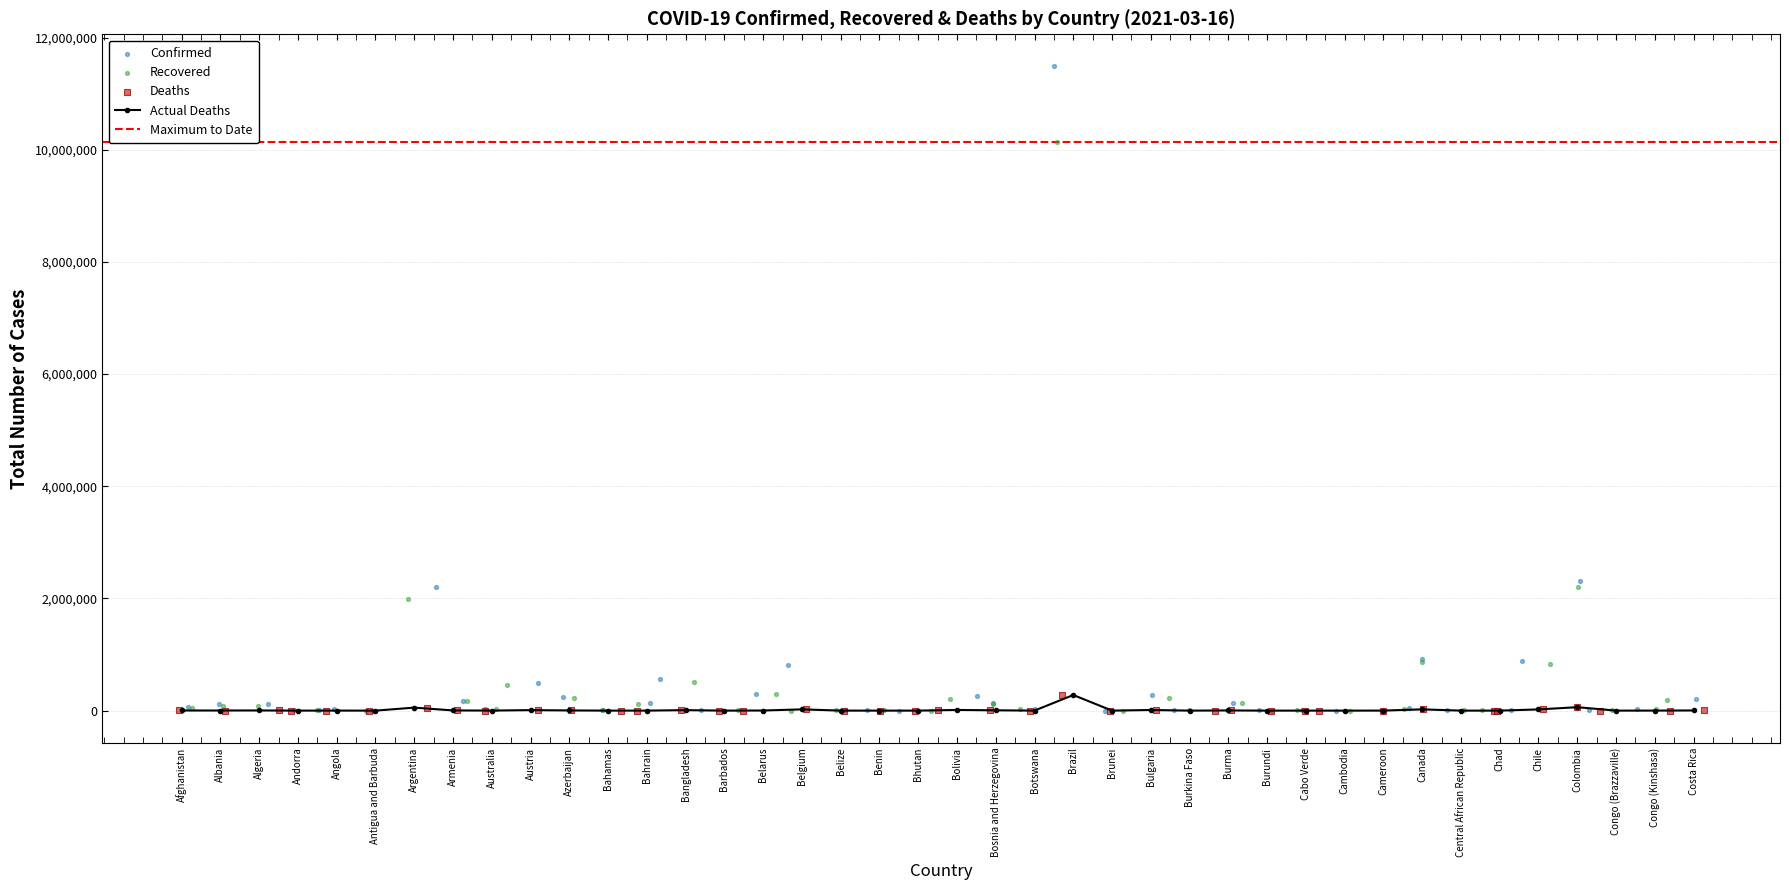

Which series has the largest total across all categories?

Confirmed